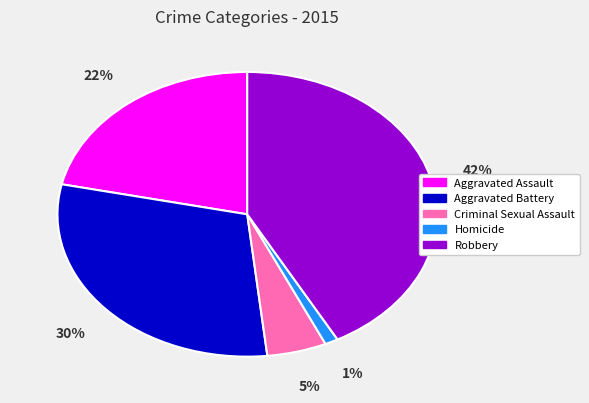

Count the number of slices in the pie.

5